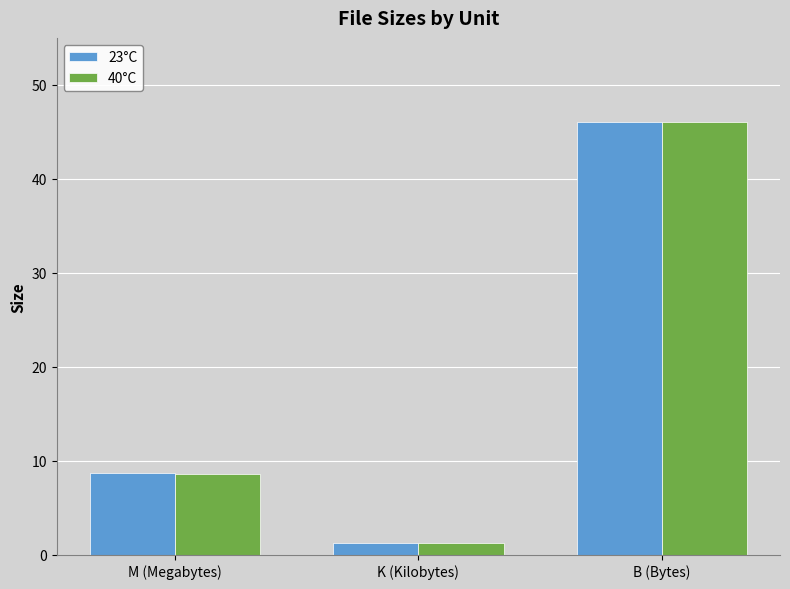

Is it true that 40°C equals 31.9 at B (Bytes)?

False